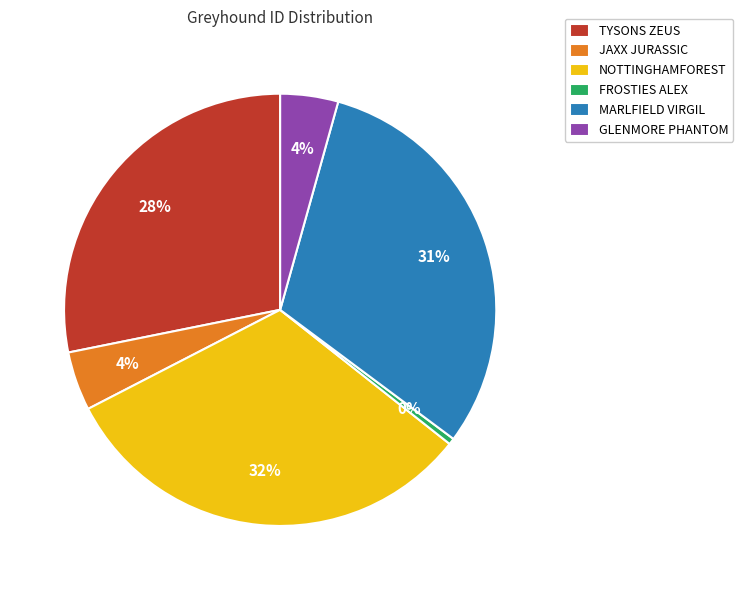

Do MARLFIELD VIRGIL and JAXX JURASSIC together represent more than half of the pie?

No